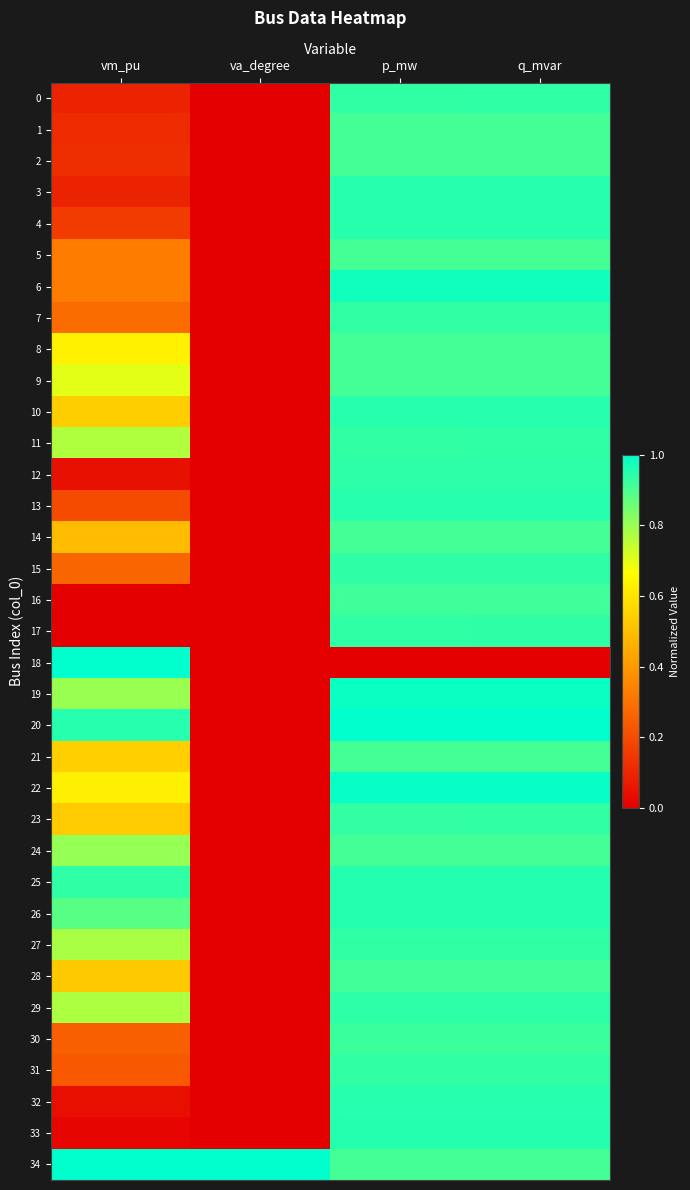

Which has a higher value, q_mvar or va_degree?

q_mvar